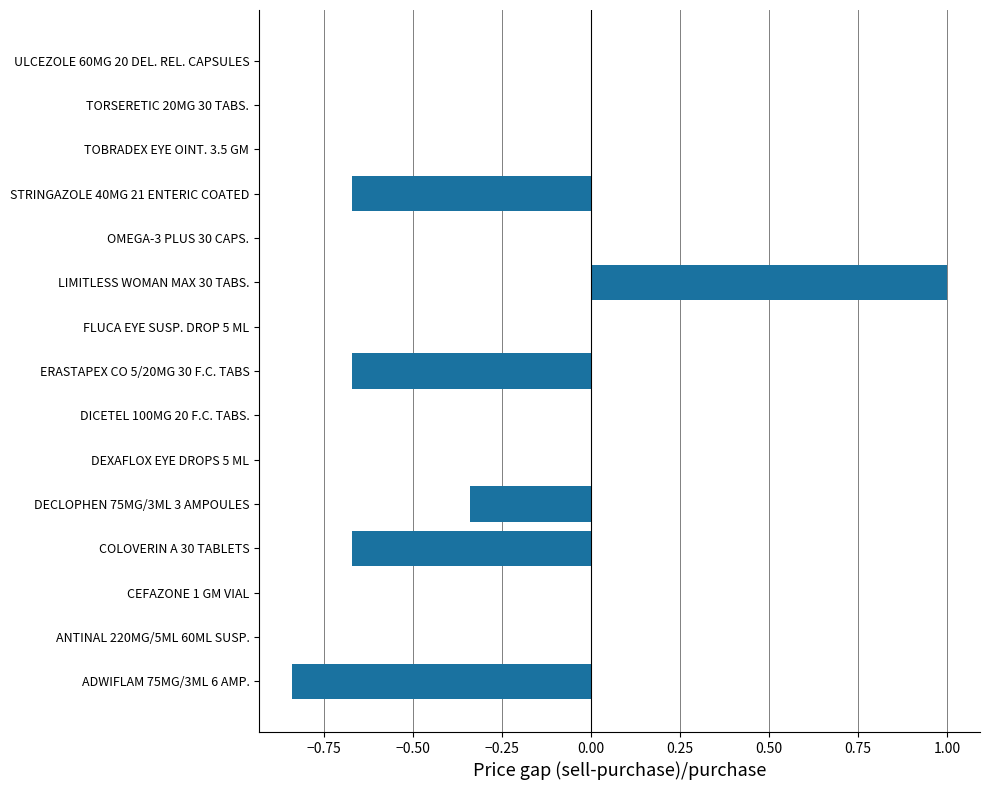

Count the number of categories in the chart.

15